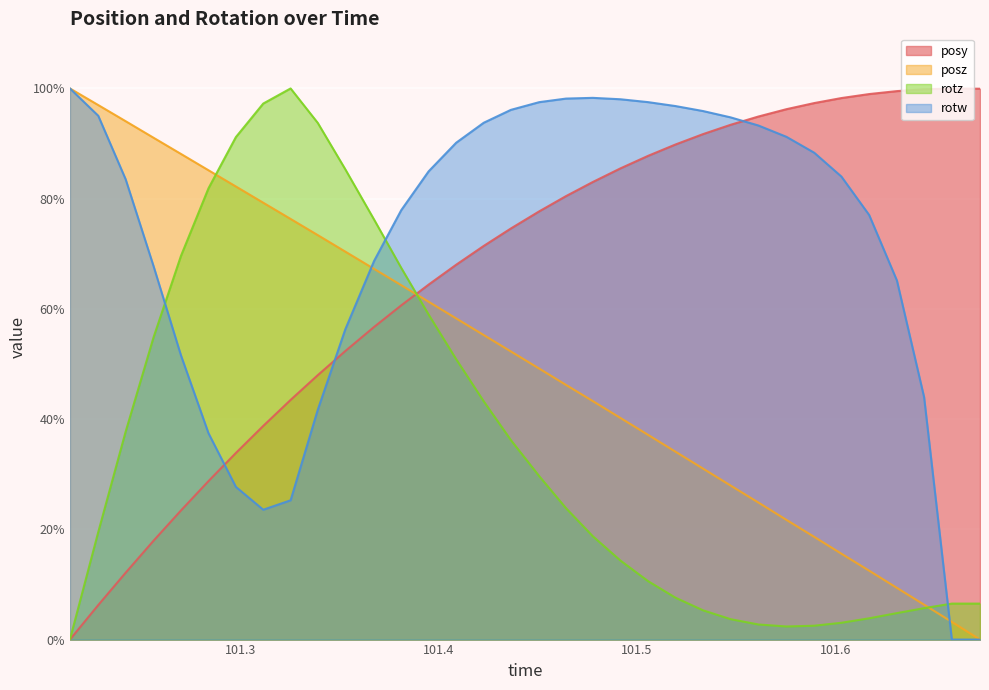

What is the sum of the posy values at 101.4777 and 101.5194?

1.7